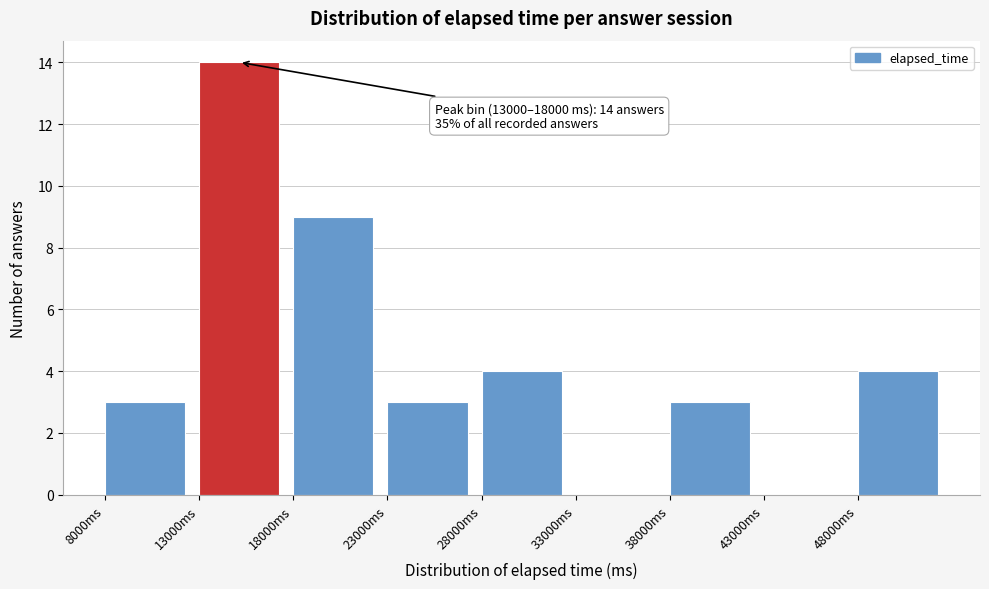

Which range on the x-axis has the tallest bar?

13000 to 18000